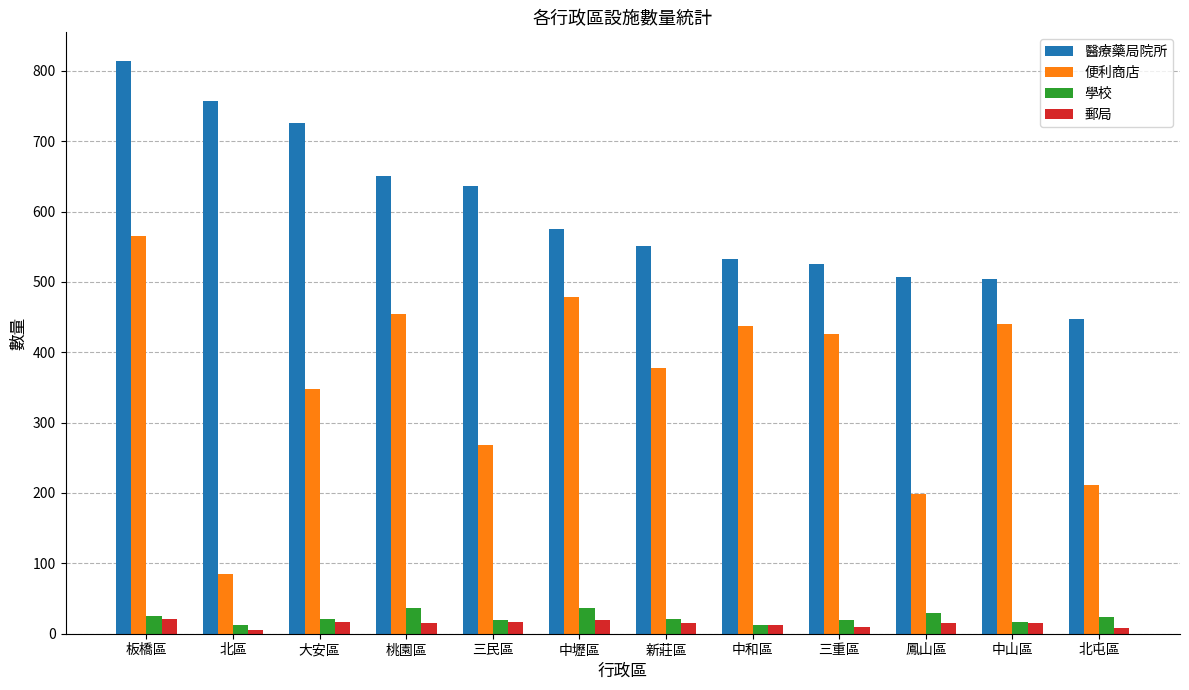

What is the average value of the 醫療藥局院所 series?

602